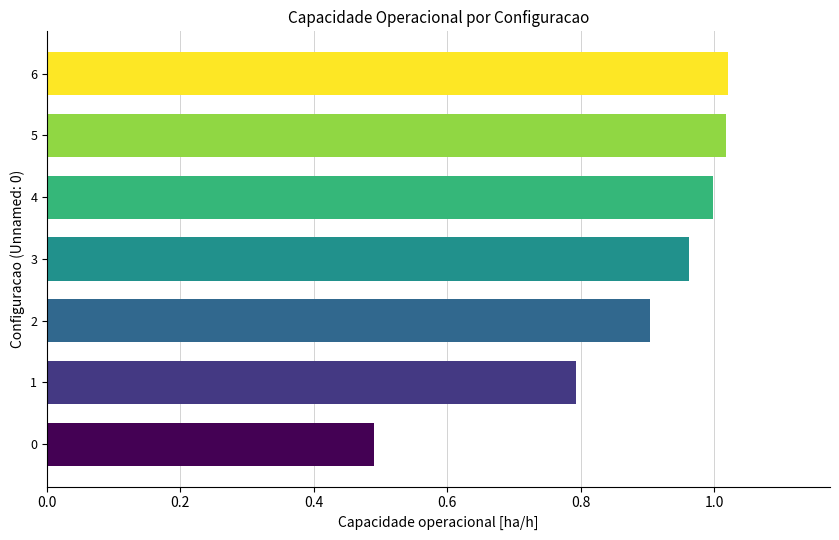

How many categories are shown in the chart?

7